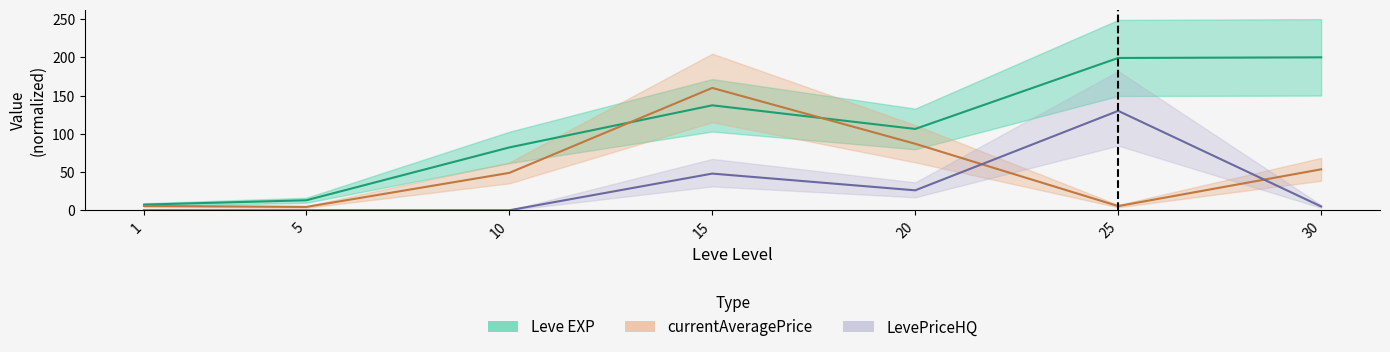

True or false: currentAveragePrice has more than 2 interior local peaks.

False